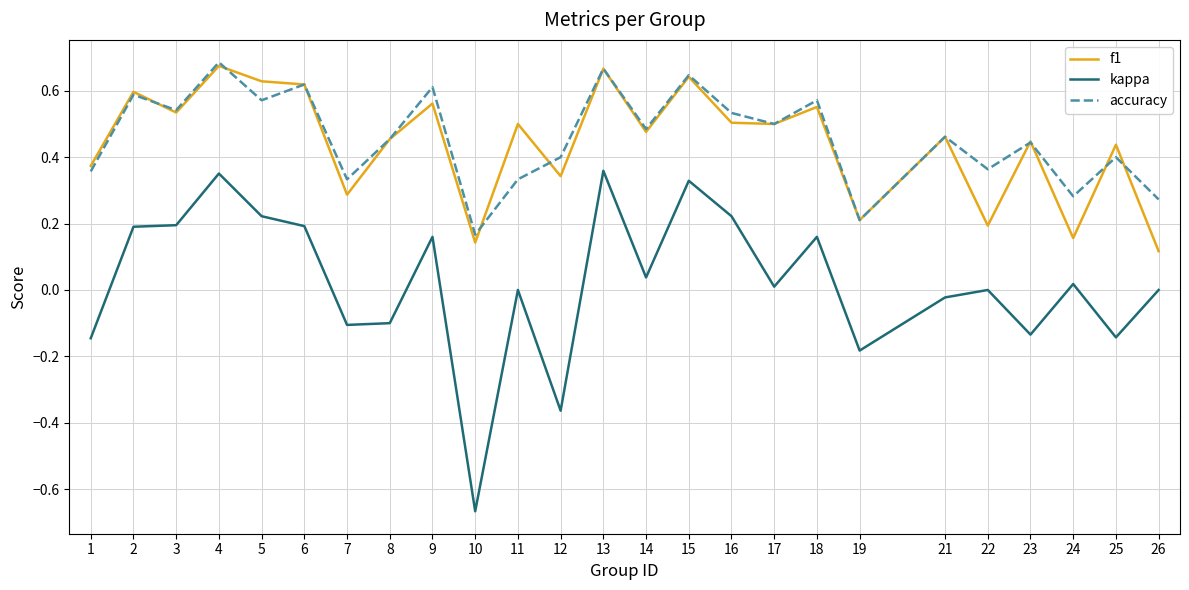

The f1 series shows 0.5 at 16. True or false?

True